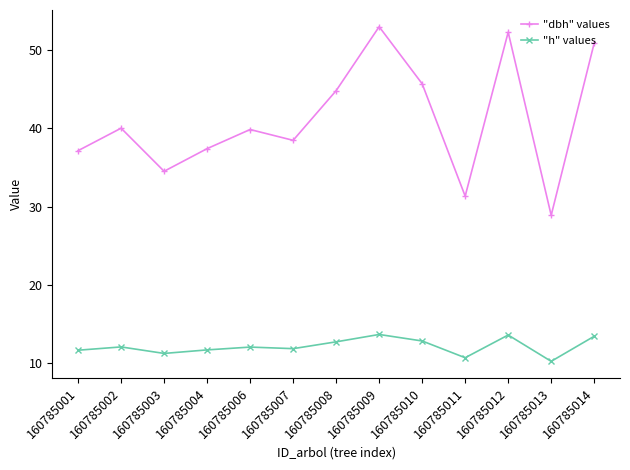

Which category has the lowest value in the "h" values series?

160785013